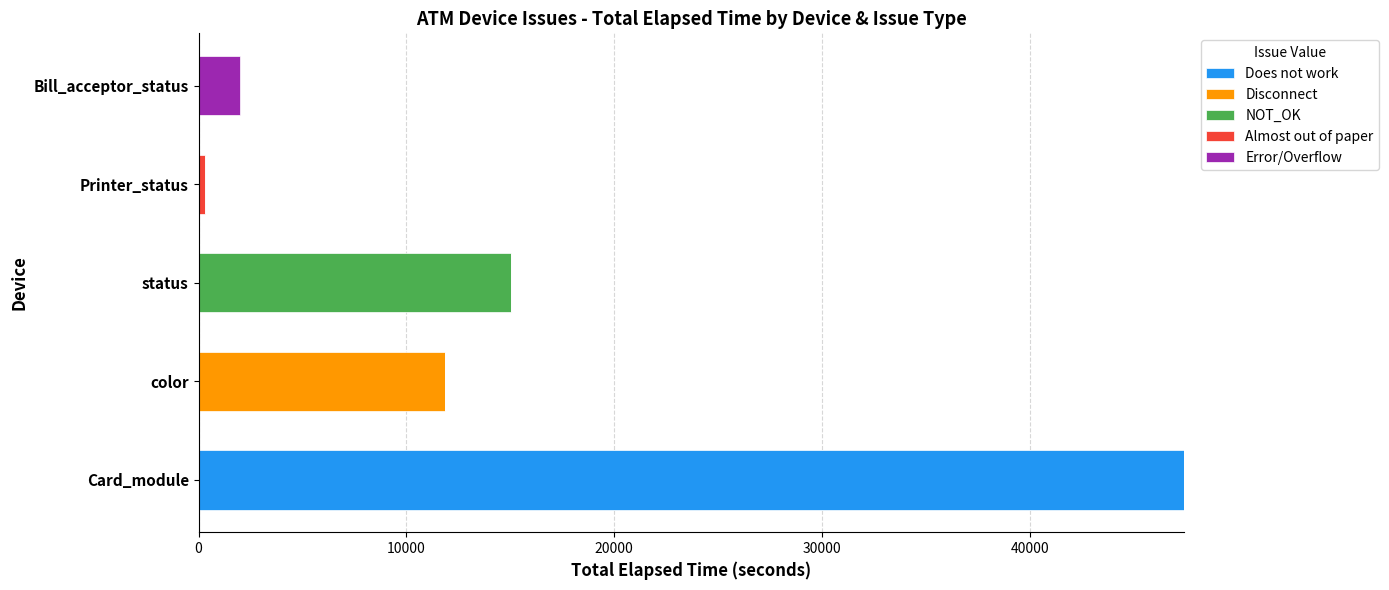

What is the highest value of the Does not work series?

47429